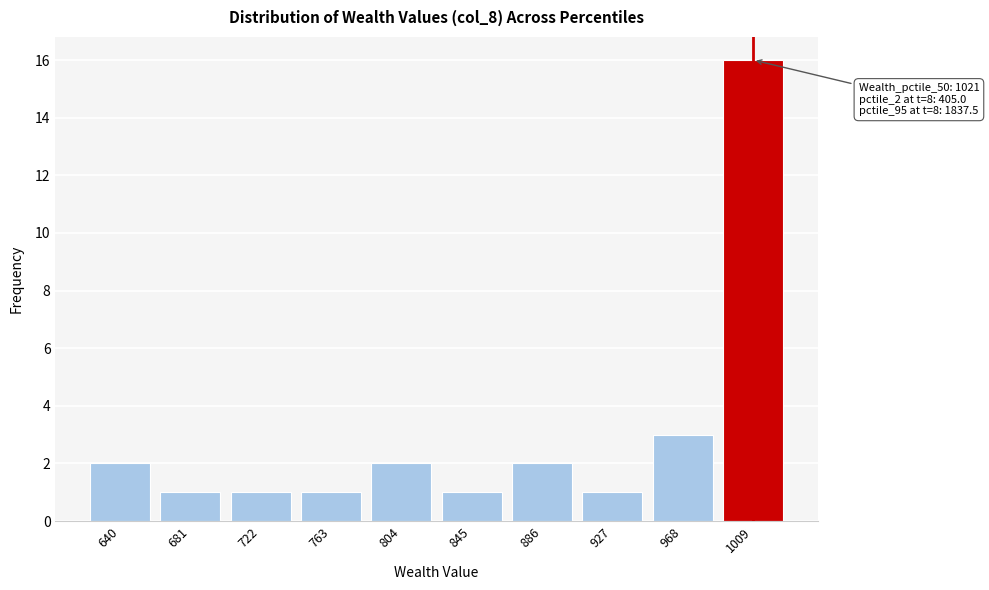

Reading left to right, extract all data points from this chart.

640=2	681=1	722=1	763=1	804=2	845=1	886=2	927=1	968=3	1009=16